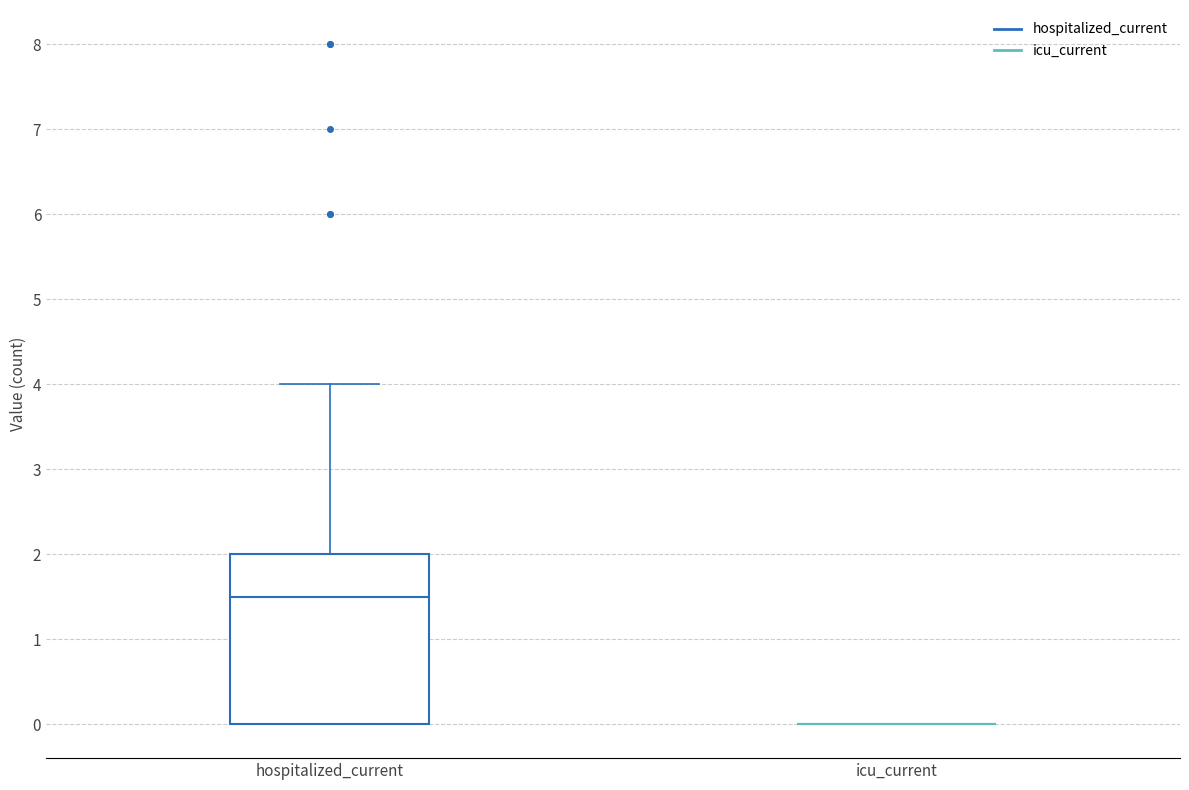

Where does the upper whisker of the box for hospitalized_current end on the y-axis? The values are not printed on the chart, so give them approximately, as read against the axis.

4.0